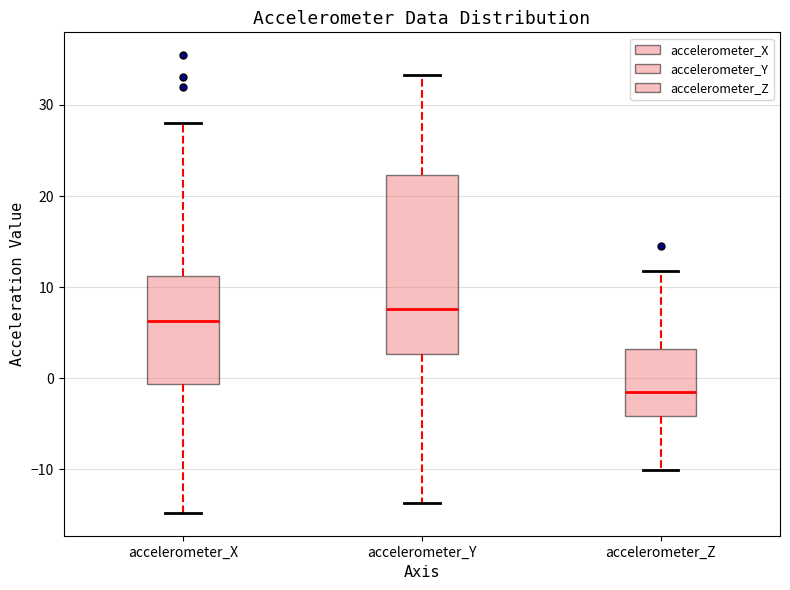

Which box is the tallest, from its lower edge to its upper edge?

accelerometer_Y